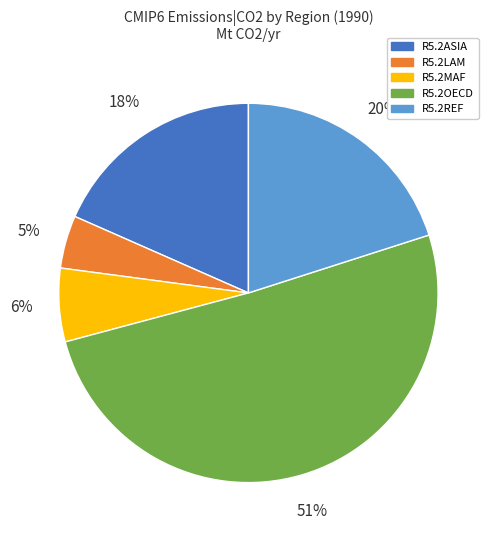

To the nearest percent, what is the difference between the largest and smallest slice percentages?

46%